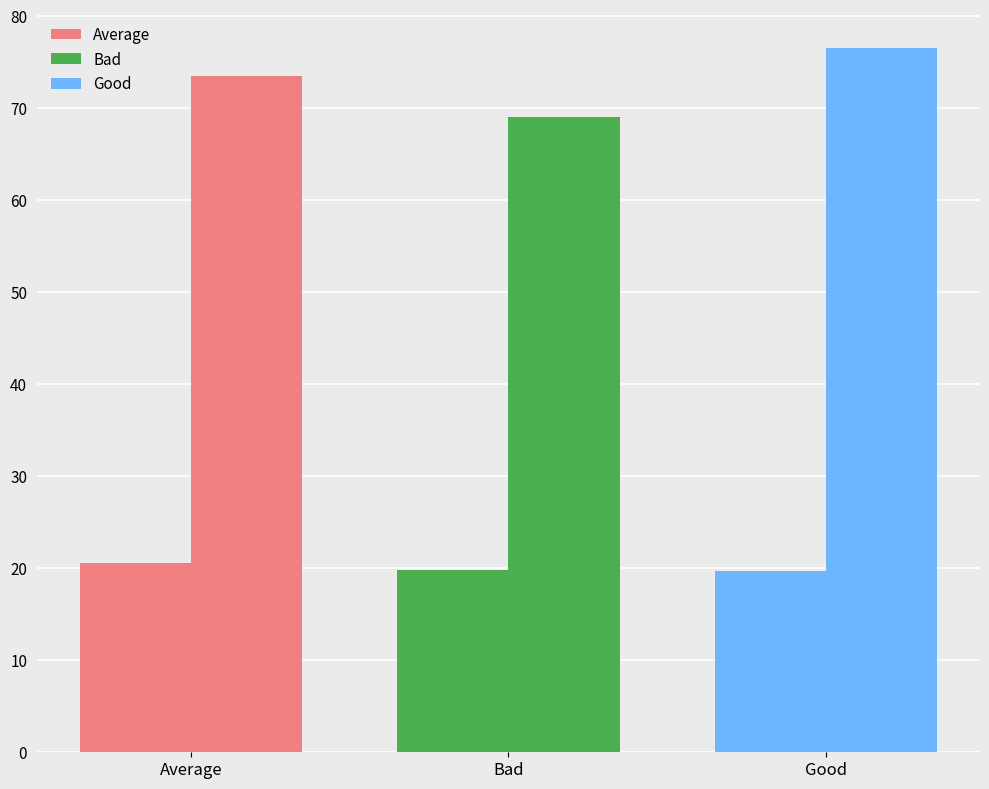

What is the label of the 3rd bar from the right?

Average